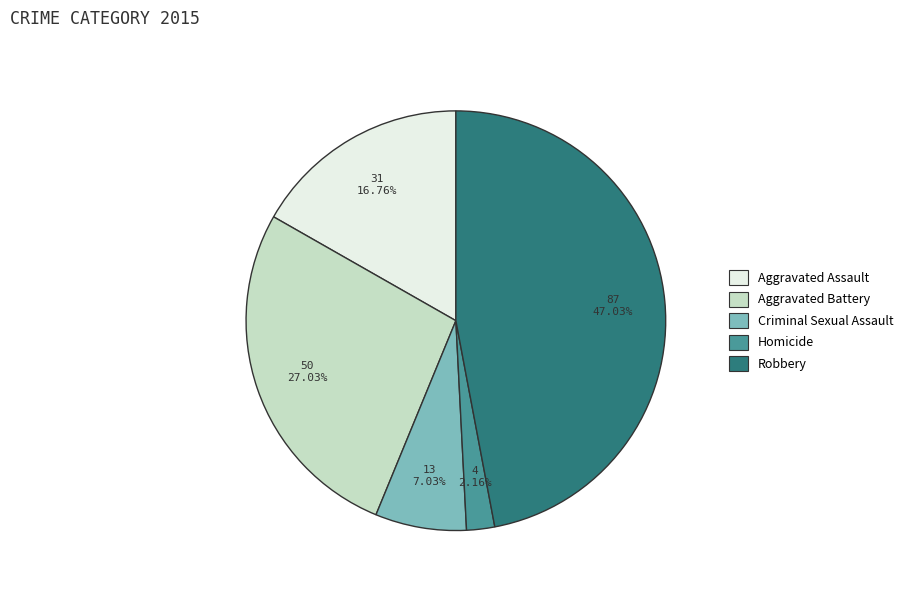

Rank the categories by value from highest to lowest.

Robbery, Aggravated Battery, Aggravated Assault, Criminal Sexual Assault, Homicide